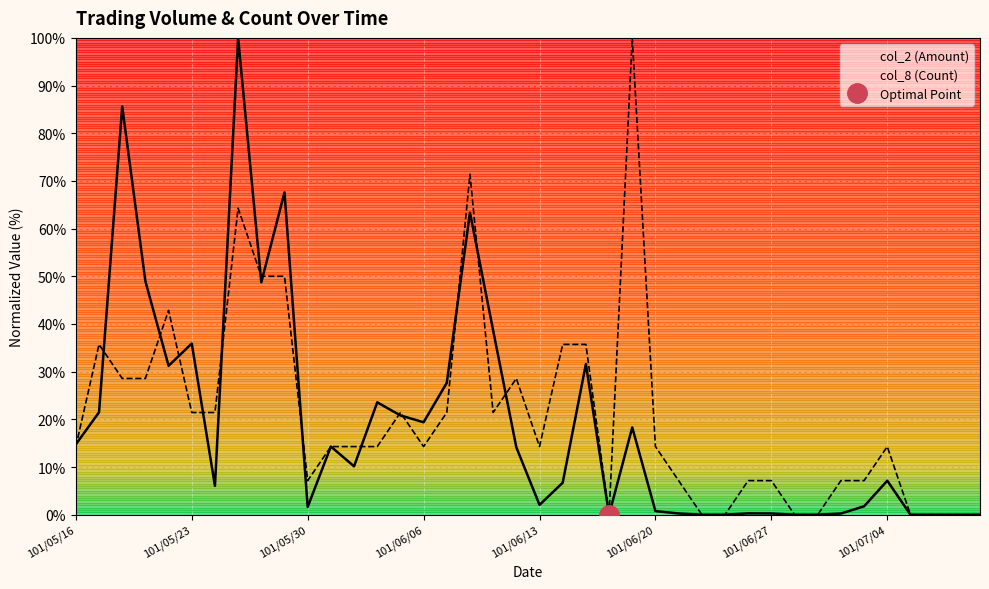

Is this an area chart (filled region under the line)?

No